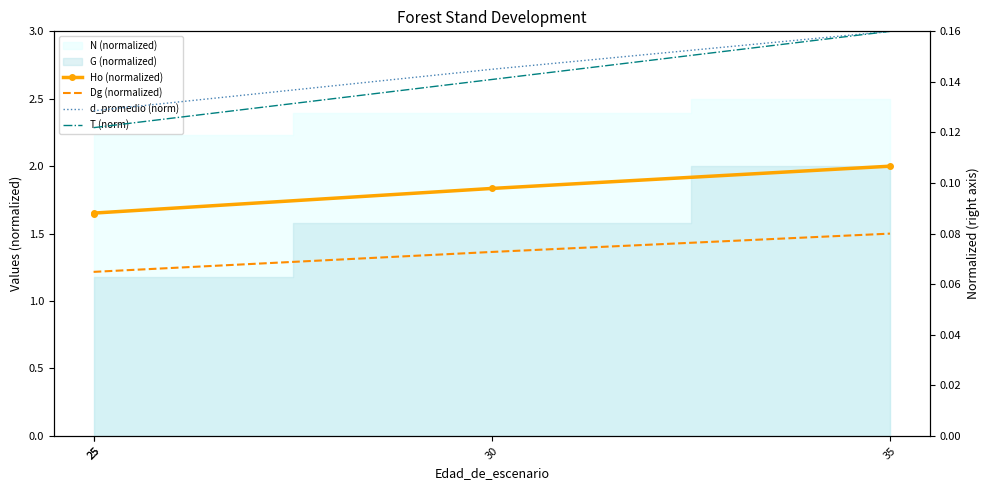

Which series changed the most between 25 and 35?

Ho (normalized)